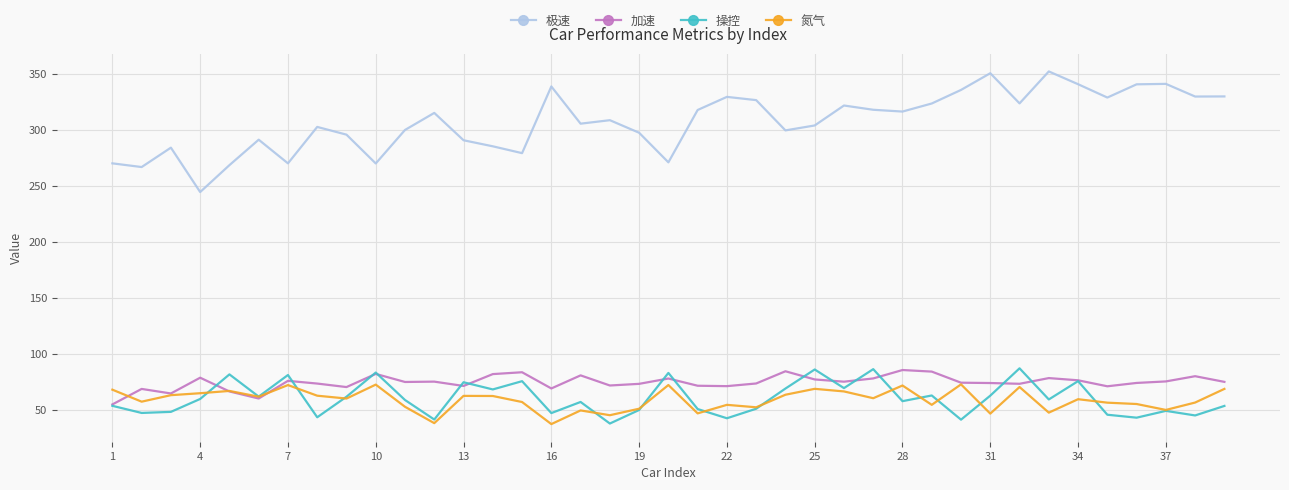

True or false: 操控 and 极速 cross at least once.

False